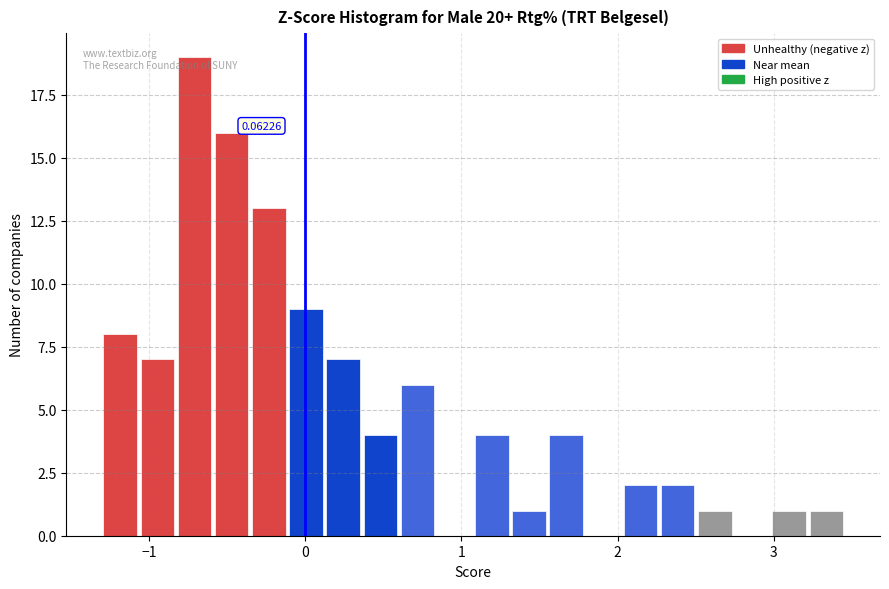

Read against the x-axis, roughly where is the centre of the tallest bar?

-0.7